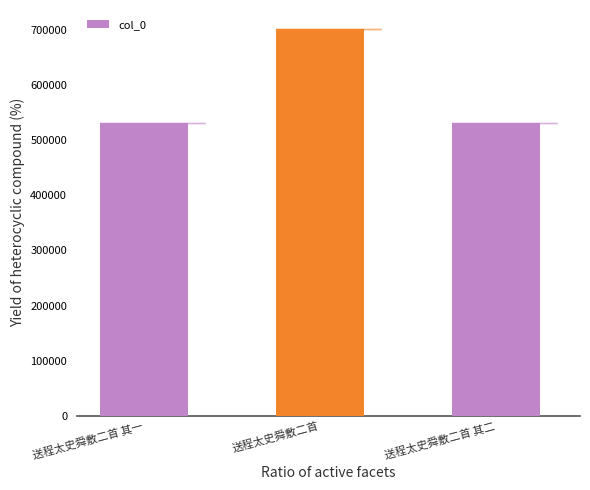

What is the sum of the values at 送程太史舜敷二首 其一 and 送程太史舜敷二首?

1233635